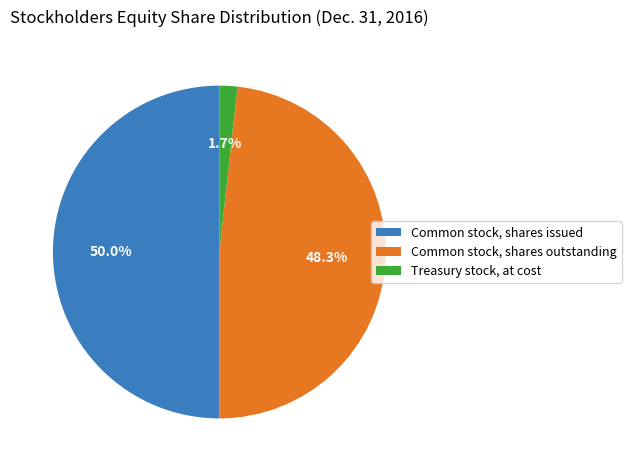

How many slices are in this pie chart?

3